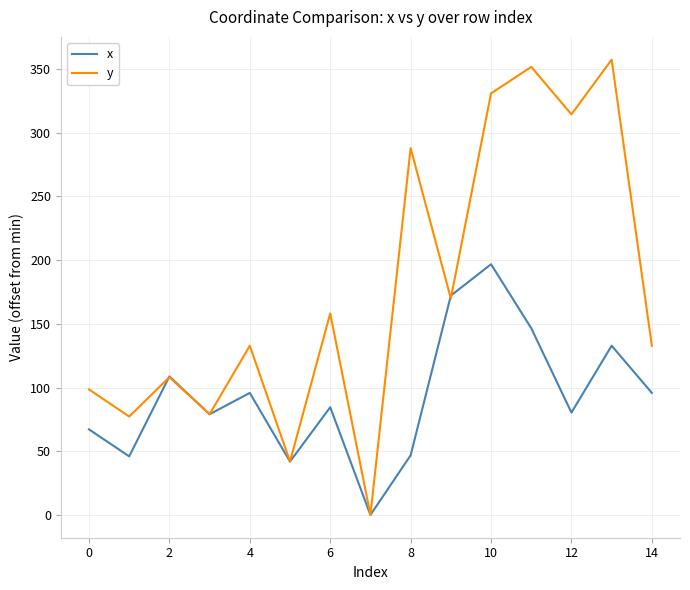

What is the difference between the second highest and second lowest values in the x series?

130.2